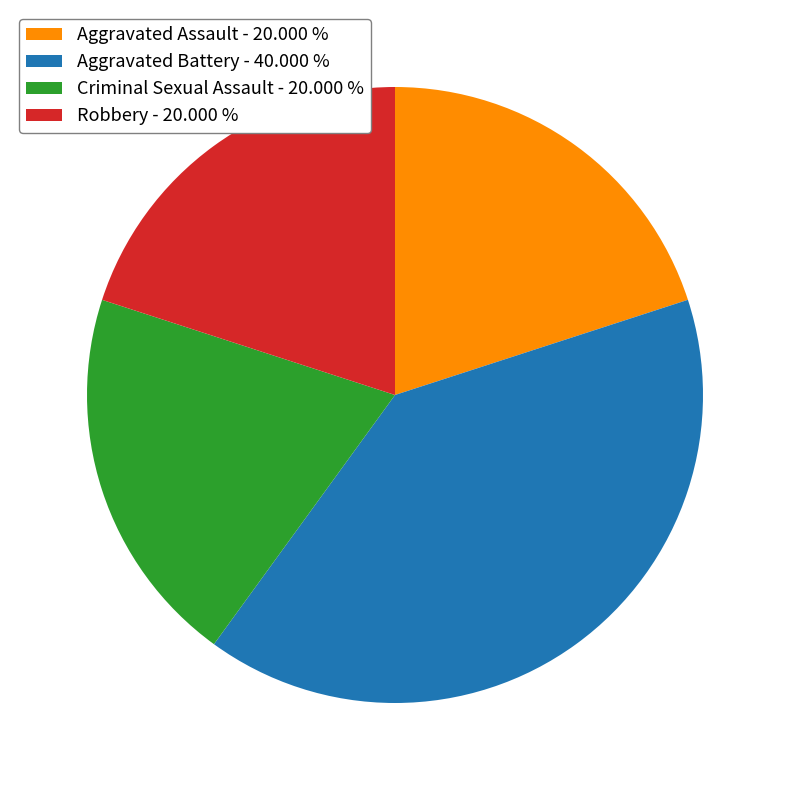

What is the ratio of the value at Aggravated Battery - 40.000 % to the value at Criminal Sexual Assault - 20.000 %?

2.0